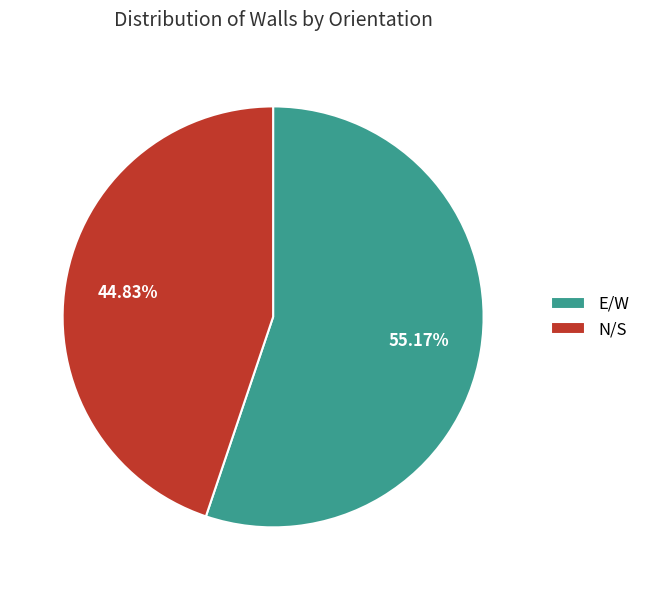

Between N/S and E/W, which is larger?

E/W